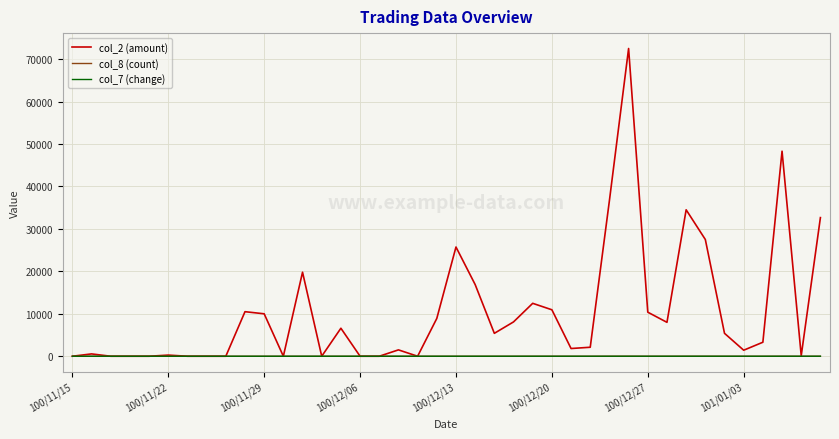

How many distinct data groups are displayed?

3